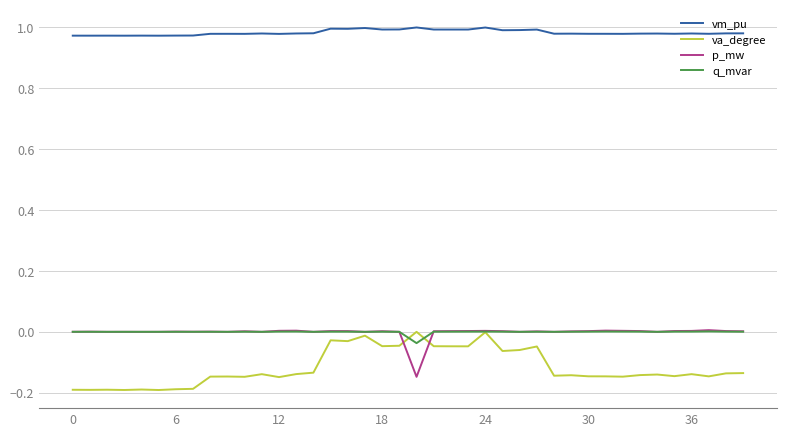

True or false: vm_pu and q_mvar cross at least once.

False